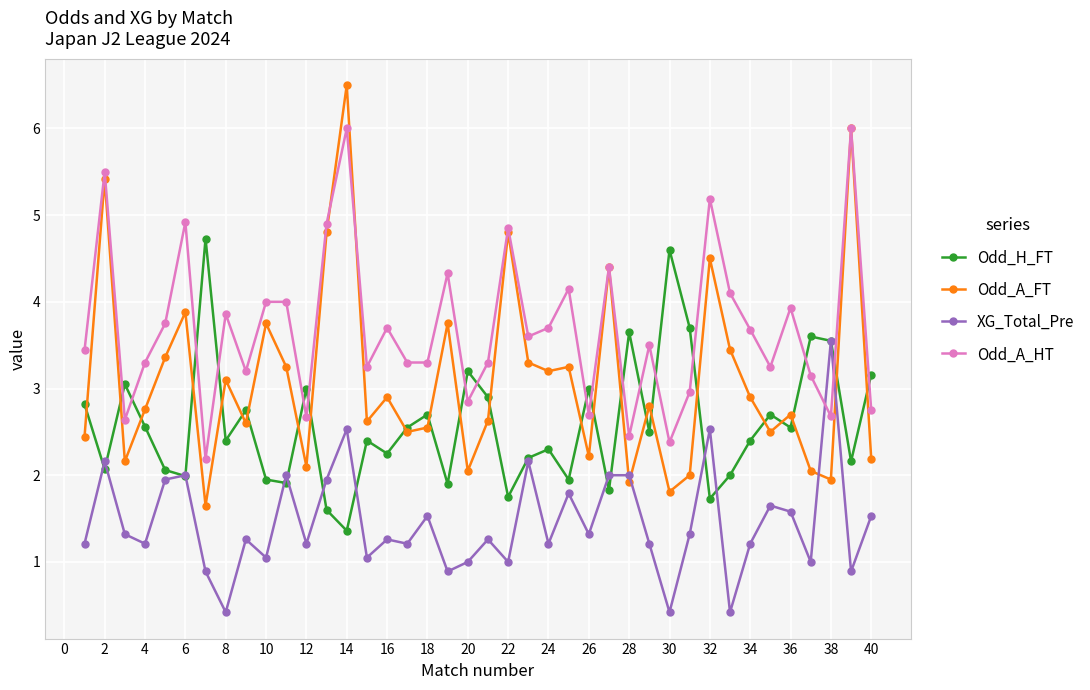

List the series in order of their overall mean, highest first.

Odd_A_HT, Odd_A_FT, Odd_H_FT, XG_Total_Pre